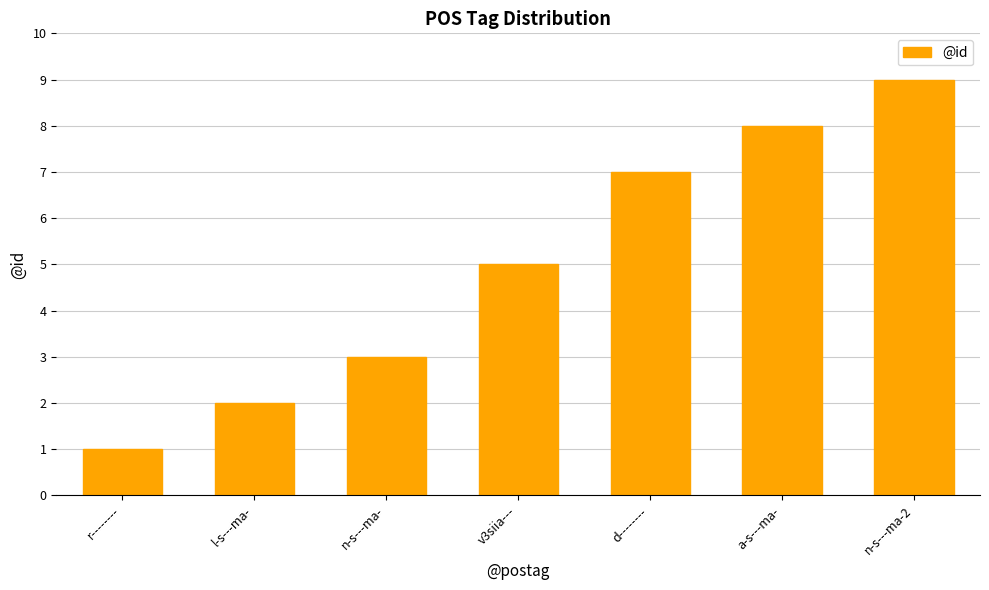

How many data points are less than 5?

3